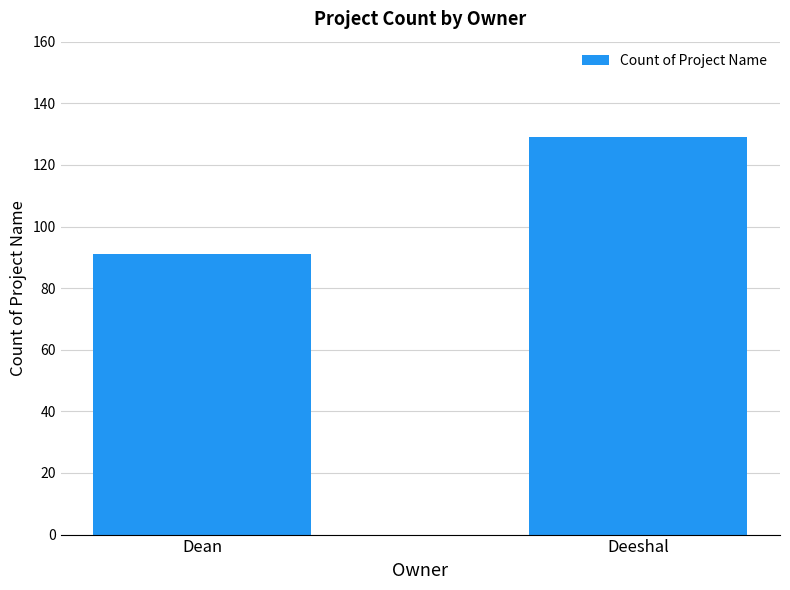

Reading left to right, transcribe all the data shown in this chart.

91	129